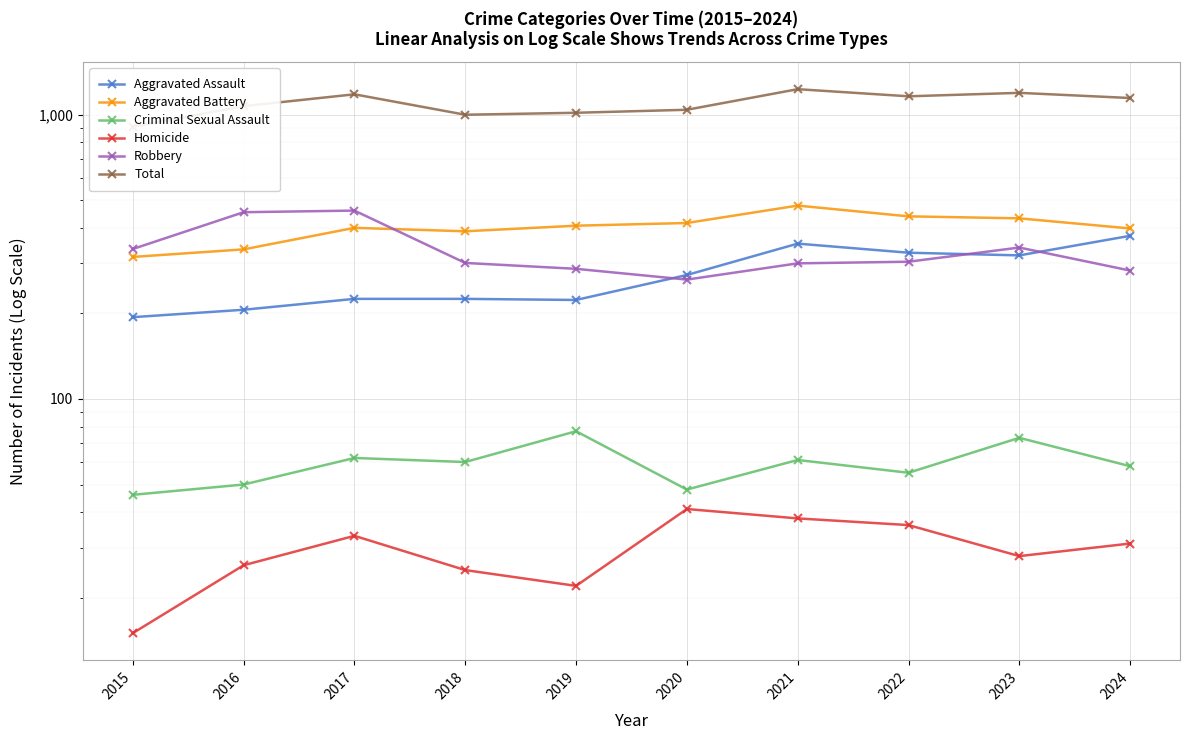

What is the sum of all Homicide values?

295